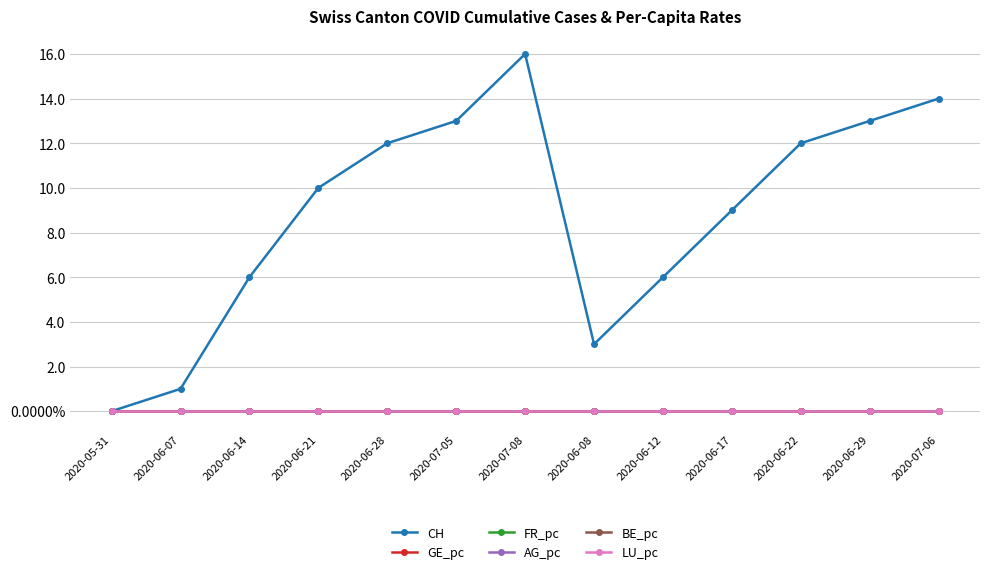

Reading left to right, extract all data points from this chart.

CH: 2020-05-31=0.0	2020-06-07=1.0	2020-06-14=6.0	2020-06-21=10.0	2020-06-28=12.0	2020-07-05=13.0	2020-07-08=16.0	2020-06-08=3.0	2020-06-12=6.0	2020-06-17=9.0	2020-06-22=12.0	2020-06-29=13.0	2020-07-06=14.0
GE_pc: 2020-05-31=0.0	2020-06-07=0.0	2020-06-14=0.0	2020-06-21=0.0	2020-06-28=0.0	2020-07-05=0.0	2020-07-08=0.0	2020-06-08=0.0	2020-06-12=0.0	2020-06-17=0.0	2020-06-22=0.0	2020-06-29=0.0	2020-07-06=0.0
FR_pc: 2020-05-31=0.0	2020-06-07=0.0	2020-06-14=0.0	2020-06-21=0.0	2020-06-28=0.0	2020-07-05=0.0	2020-07-08=0.0	2020-06-08=0.0	2020-06-12=0.0	2020-06-17=0.0	2020-06-22=0.0	2020-06-29=0.0	2020-07-06=0.0
AG_pc: 2020-05-31=0.0	2020-06-07=0.0	2020-06-14=0.0	2020-06-21=0.0	2020-06-28=0.0	2020-07-05=0.0	2020-07-08=0.0	2020-06-08=0.0	2020-06-12=0.0	2020-06-17=0.0	2020-06-22=0.0	2020-06-29=0.0	2020-07-06=0.0
BE_pc: 2020-05-31=0.0	2020-06-07=0.0	2020-06-14=0.0	2020-06-21=0.0	2020-06-28=0.0	2020-07-05=0.0	2020-07-08=0.0	2020-06-08=0.0	2020-06-12=0.0	2020-06-17=0.0	2020-06-22=0.0	2020-06-29=0.0	2020-07-06=0.0
LU_pc: 2020-05-31=0.0	2020-06-07=0.0	2020-06-14=0.0	2020-06-21=0.0	2020-06-28=0.0	2020-07-05=0.0	2020-07-08=0.0	2020-06-08=0.0	2020-06-12=0.0	2020-06-17=0.0	2020-06-22=0.0	2020-06-29=0.0	2020-07-06=0.0